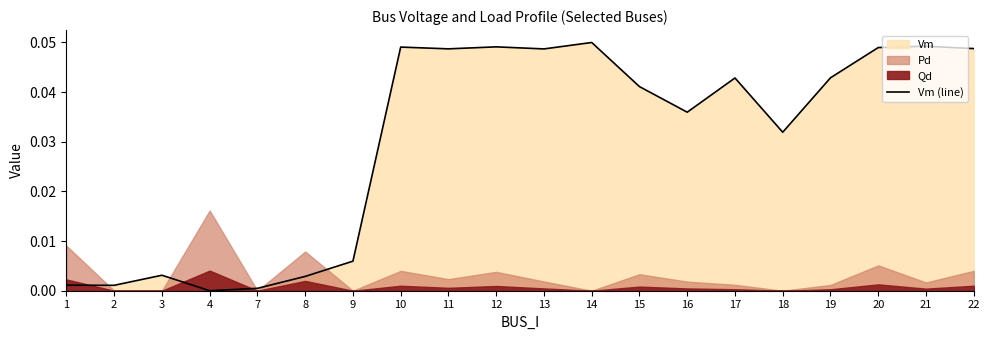

Is it true that the value at 10 is 0.0?

True